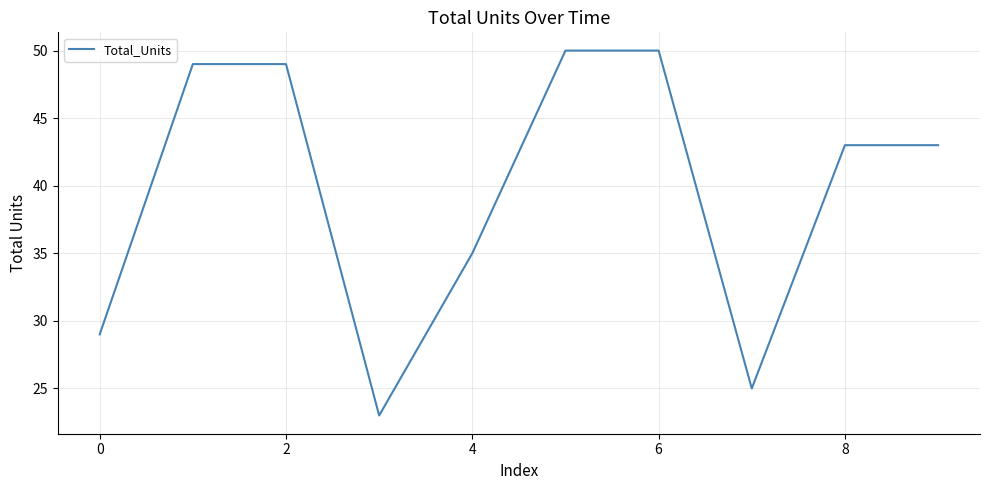

What is the difference between the maximum and minimum values?

27